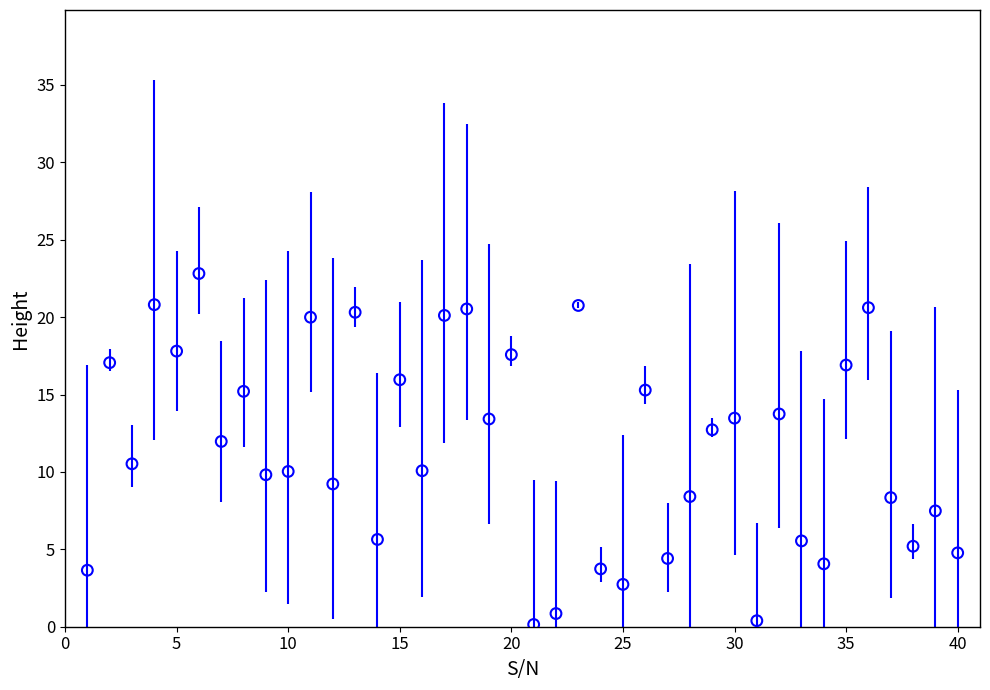

What Y value in the scatter plot is closest to 11?

10.5